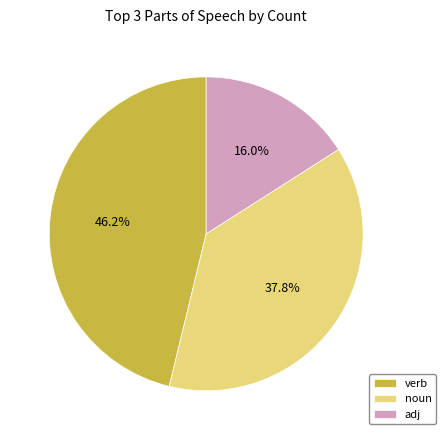

How many slices are in this pie chart?

3